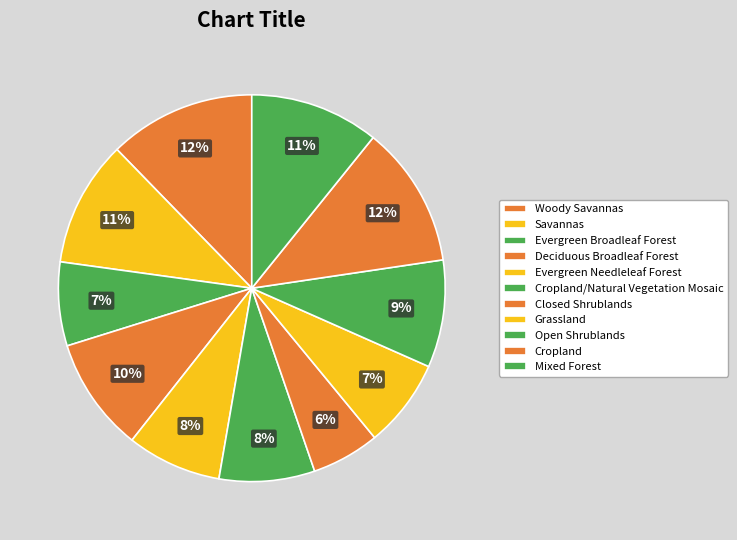

Count the number of slices in the pie.

11